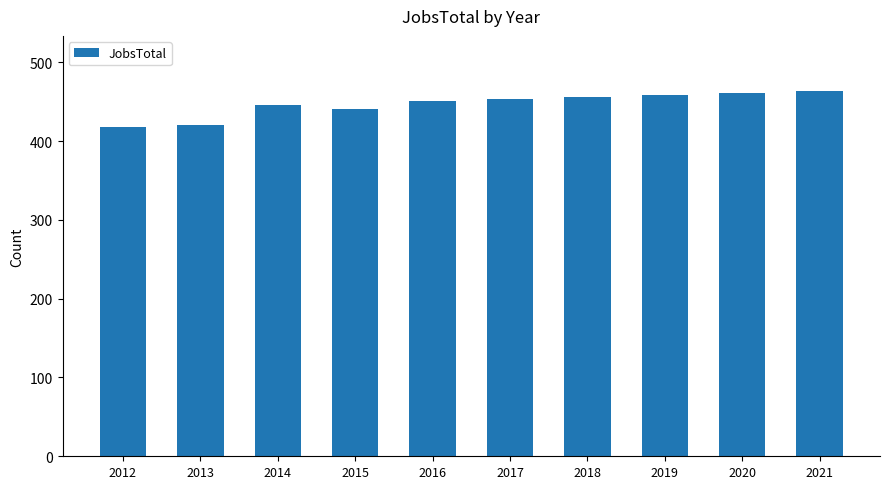

How many series are shown in this chart?

1